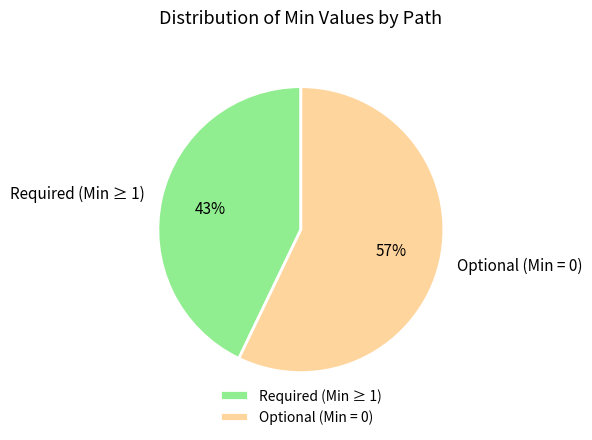

Rank the categories by value from lowest to highest.

Required (Min ≥ 1), Optional (Min = 0)